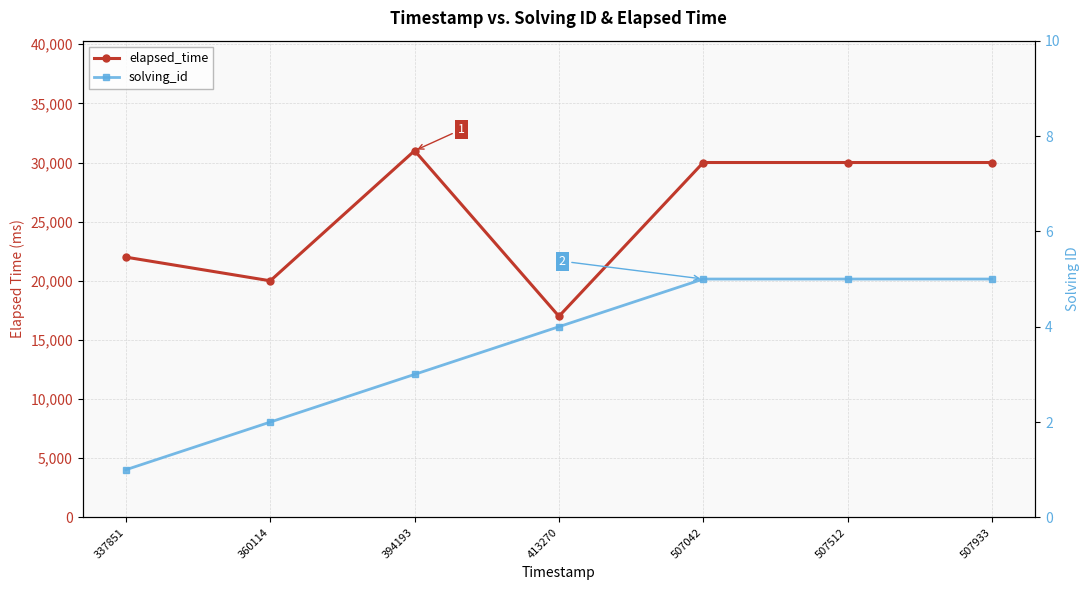

True or false: solving_id and elapsed_time intersect in this chart.

False